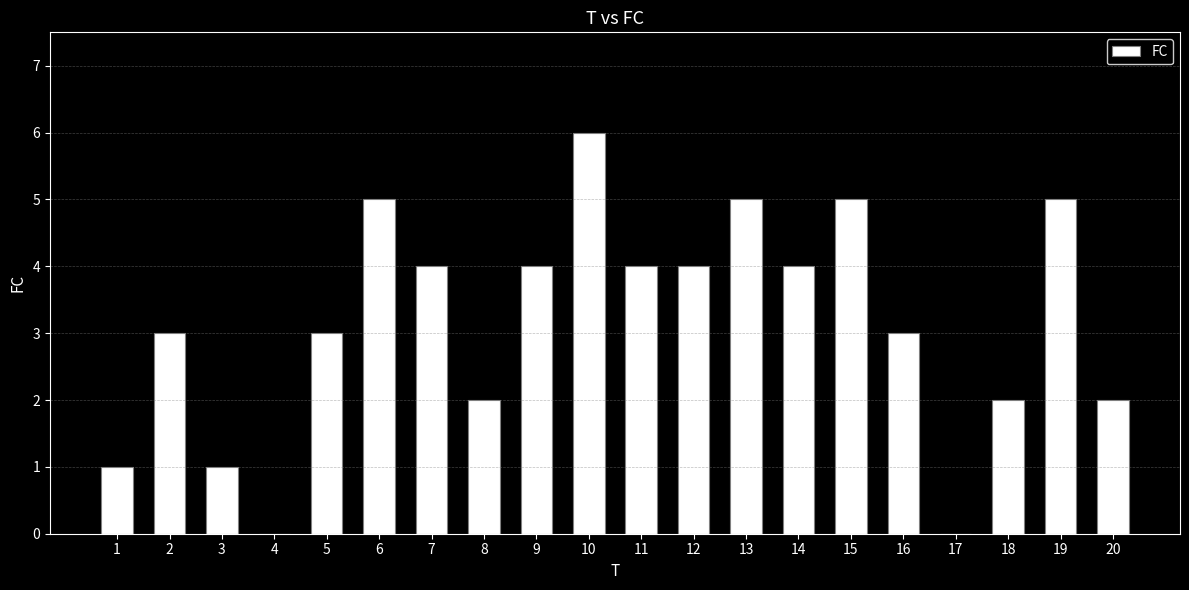

What is the change in value from 10 to 16?

-3